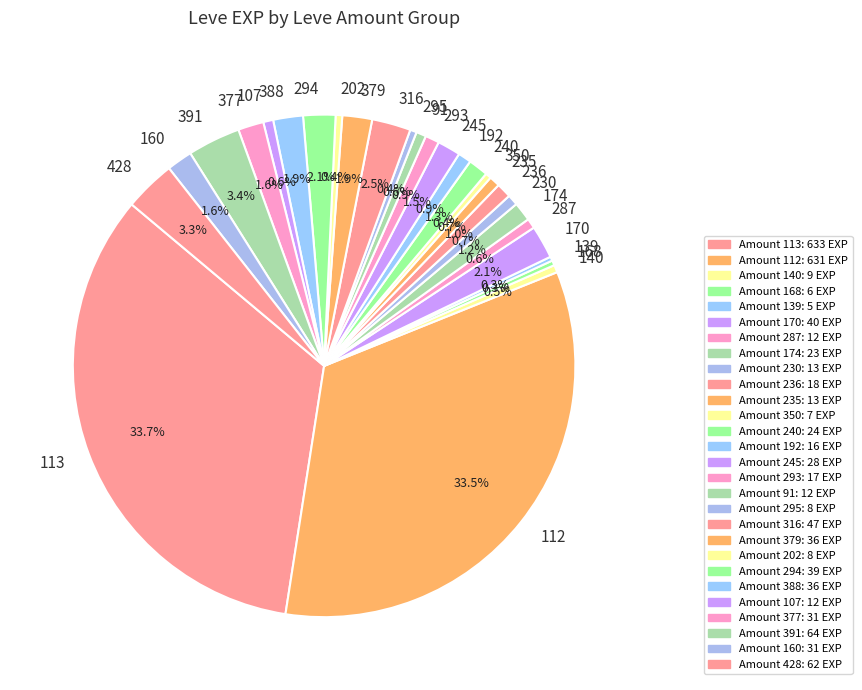

Between 379 and 287, which is larger?

379